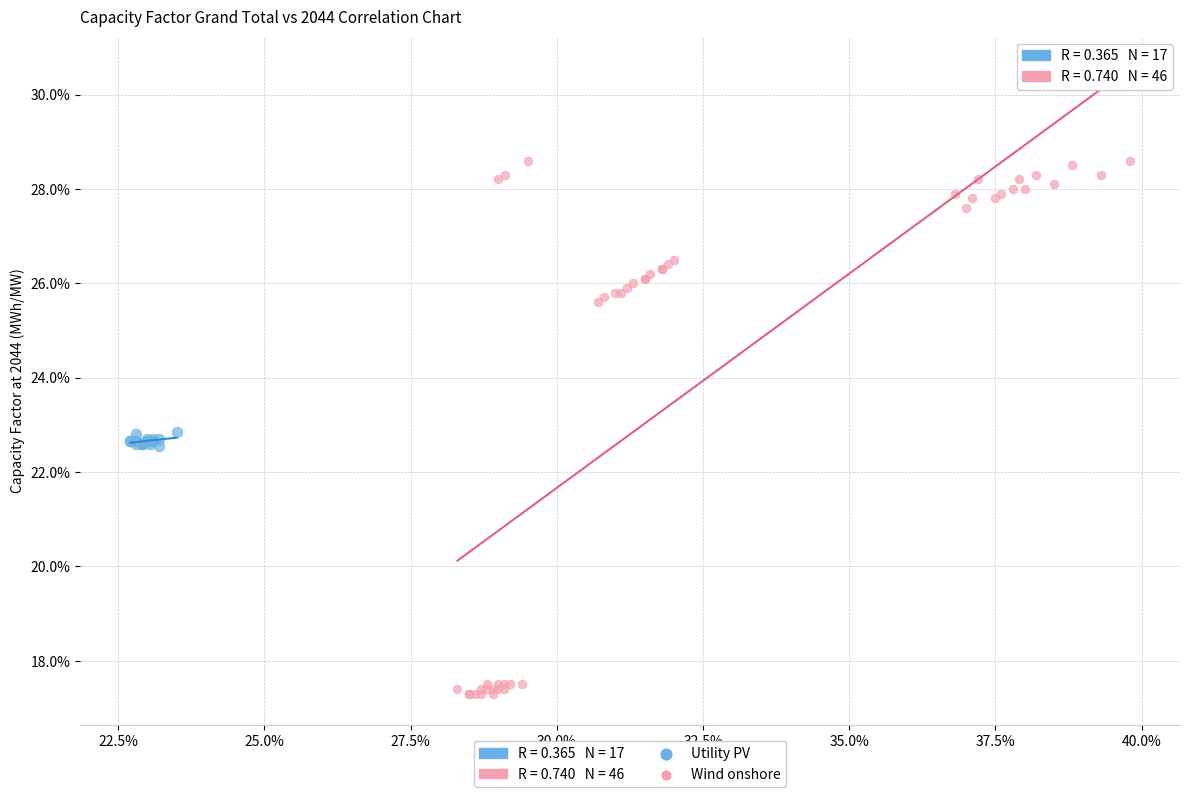

Which series has the widest spread of Y values?

Wind onshore